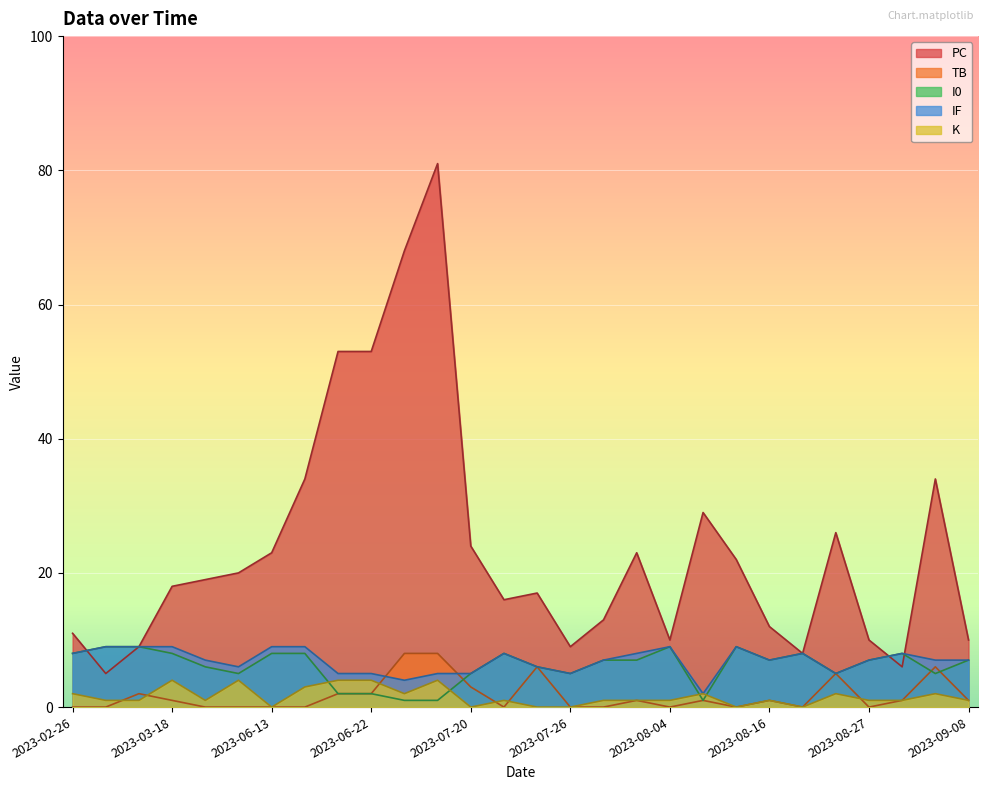

True or false: IF and K intersect in this chart.

False